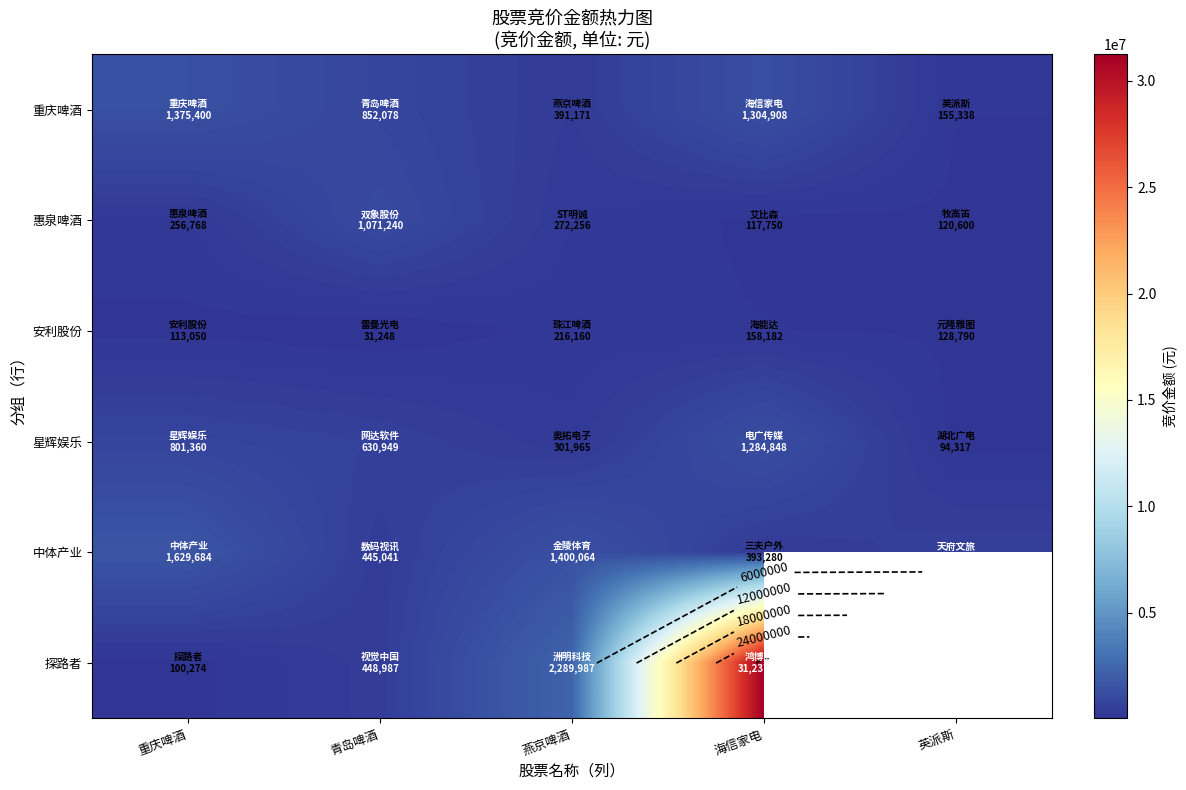

At how many categories does at least one series exceed 27150447?

1